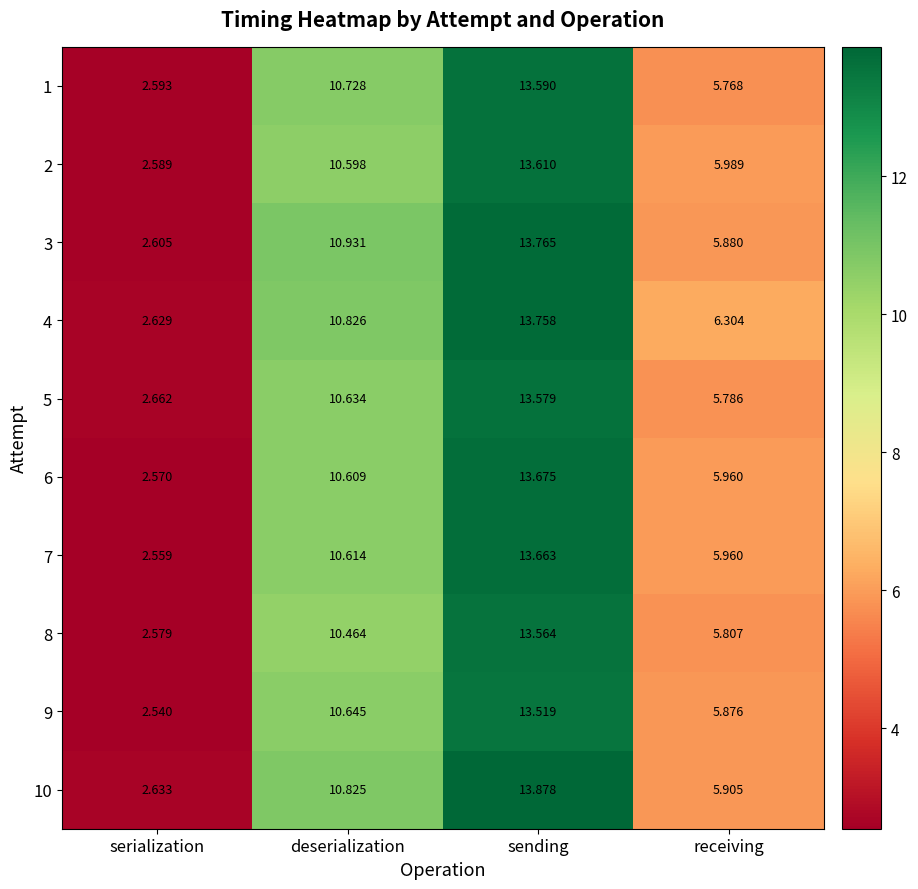

Which series has the widest spread of values?

10